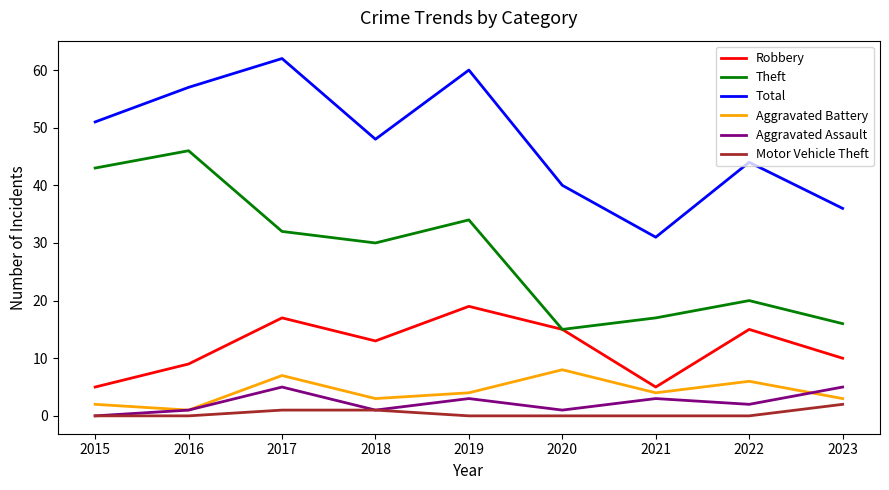

At which category is the sum across all series the highest?

2017